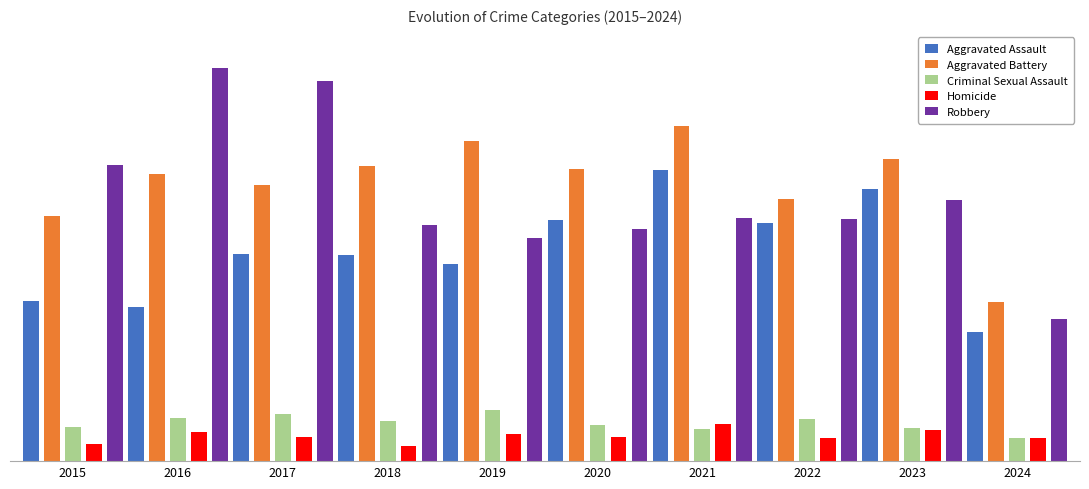

Are the bars grouped side by side (vs. stacked)?

Yes